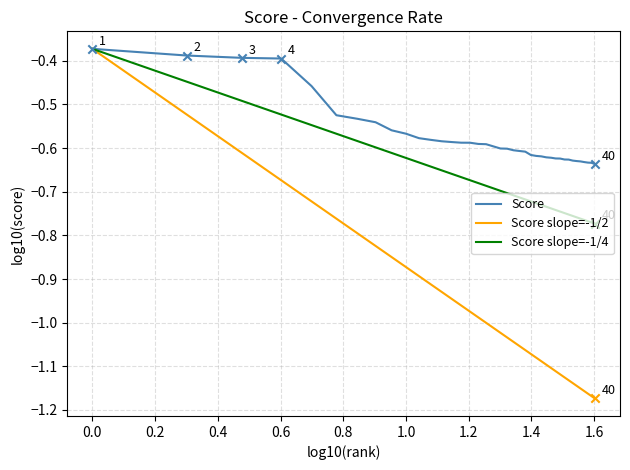

Which series has the largest total across all categories?

Score